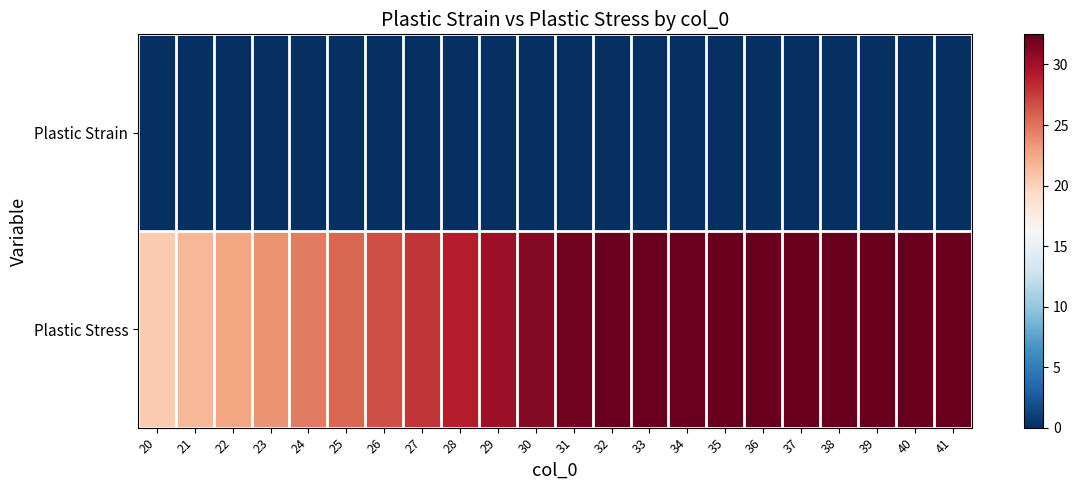

List the series in order of their peak value, lowest first.

Plastic Strain, Plastic Stress